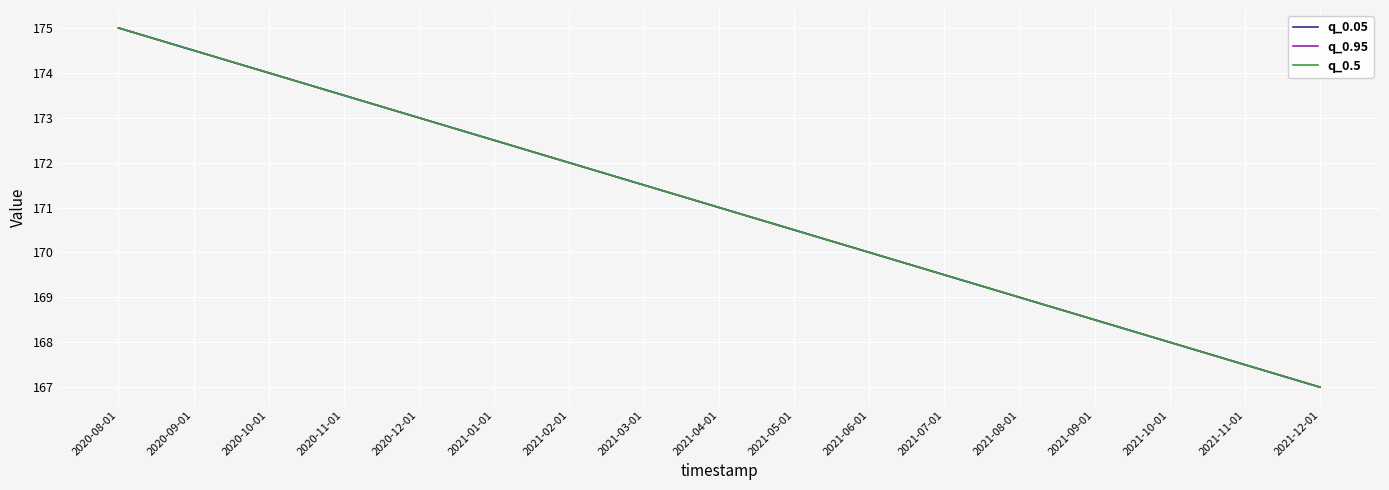

Which category has the highest value in the q_0.05 series?

2020-08-01